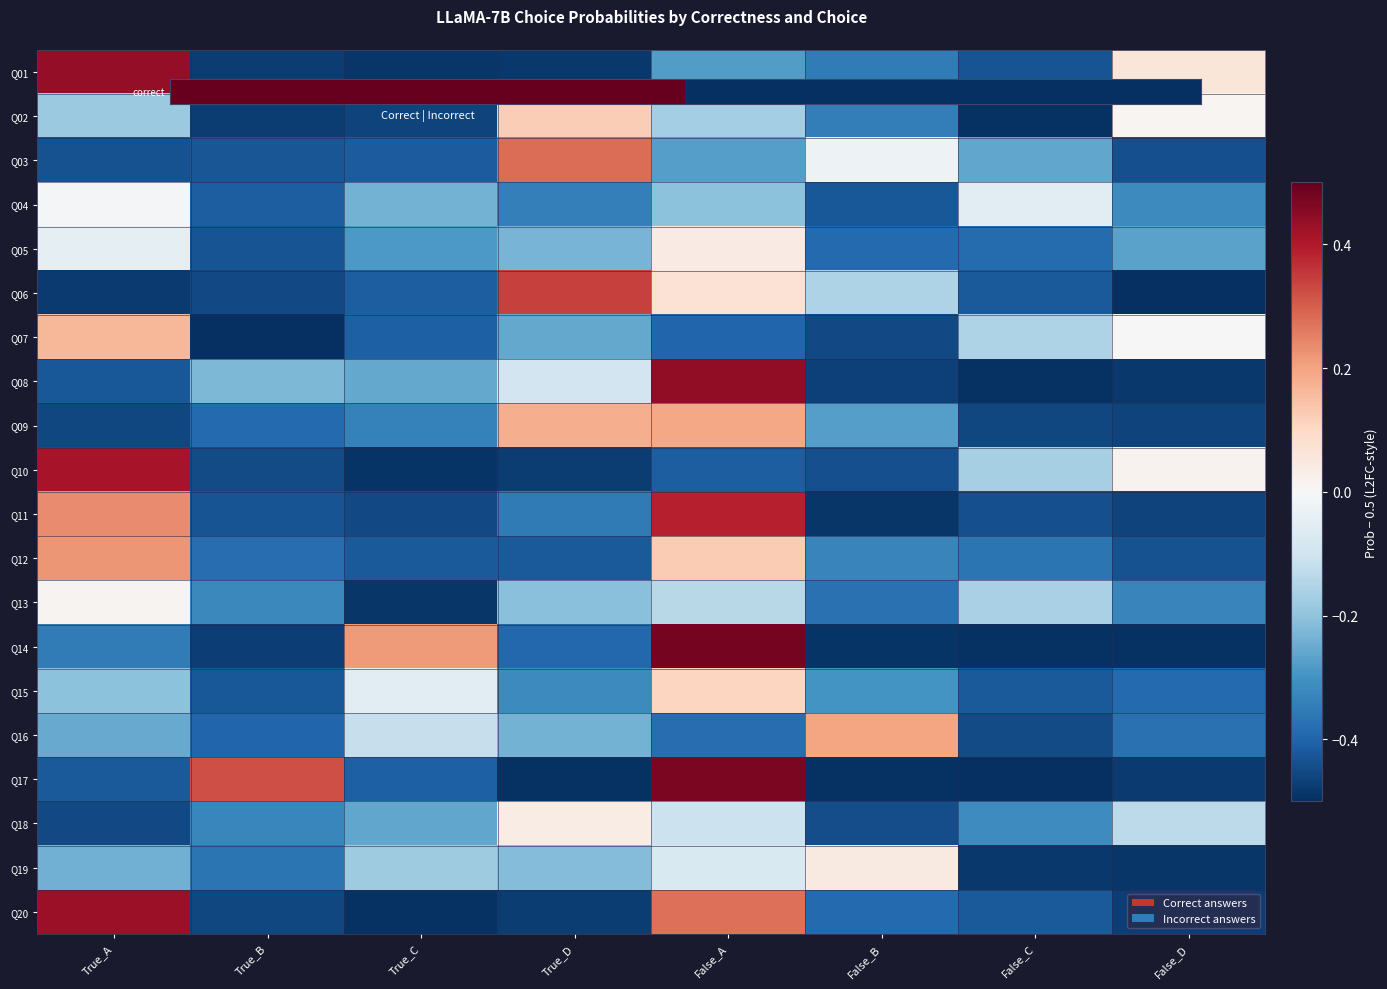

How many data points does each series have?

8